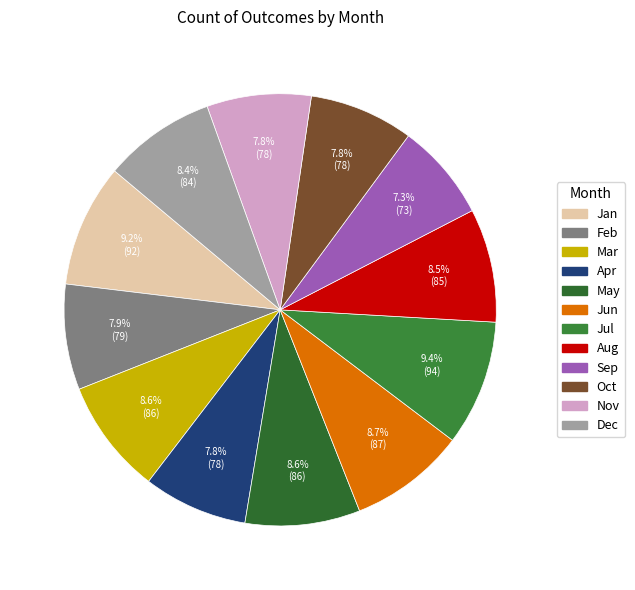

Which category has the smallest portion of the pie?

Sep